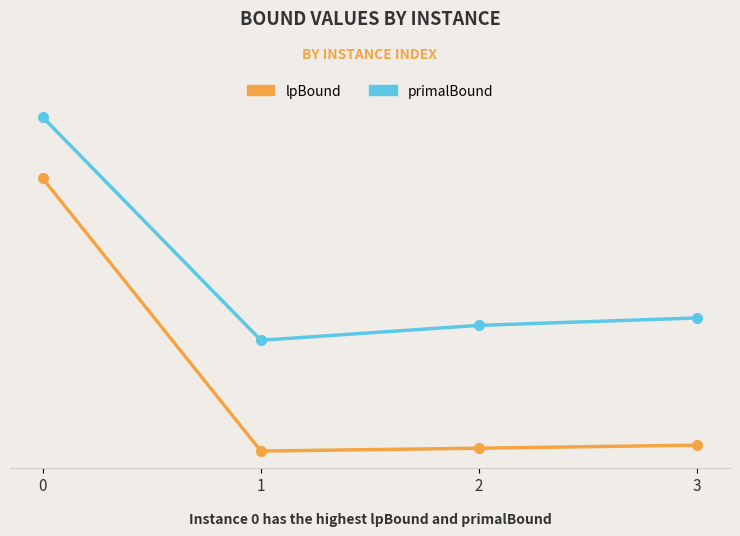

What is the maximum value shown in the chart?

51200.0